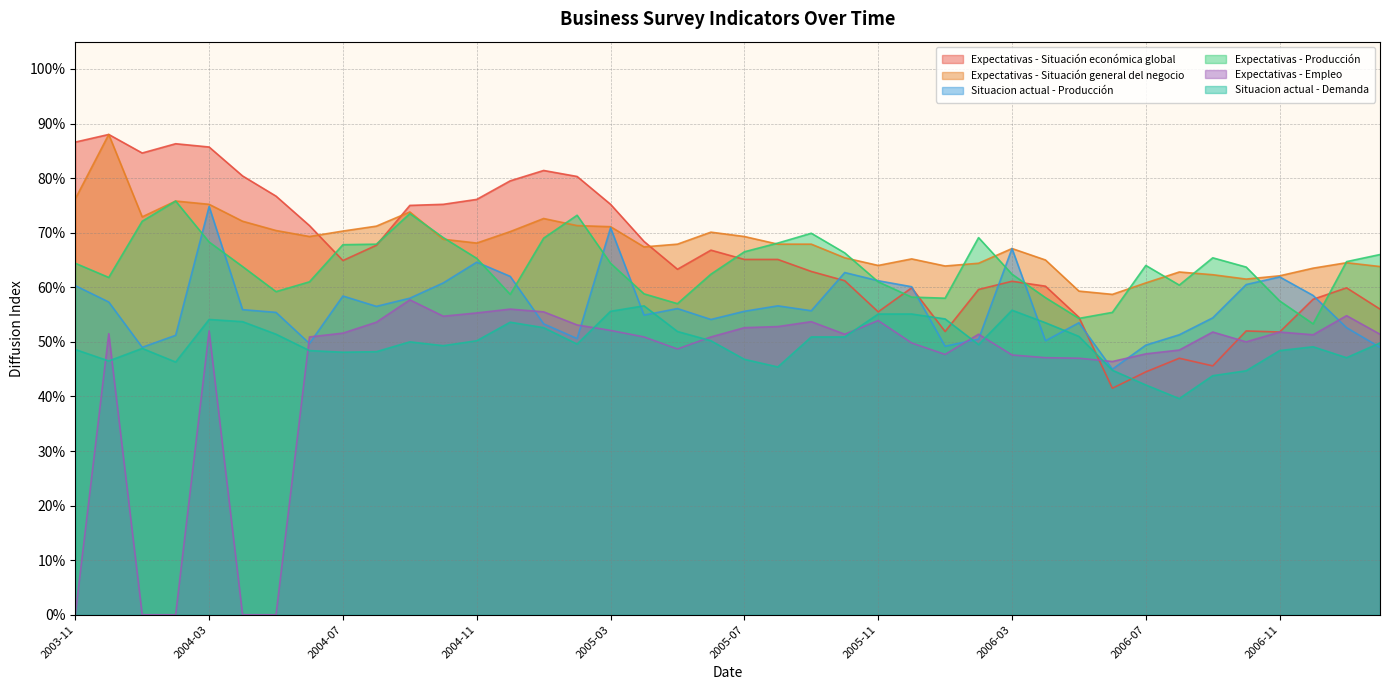

Between which two adjacent categories do Expectativas - Empleo and Expectativas - Situación económica global first intersect?

2006-05 and 2006-06